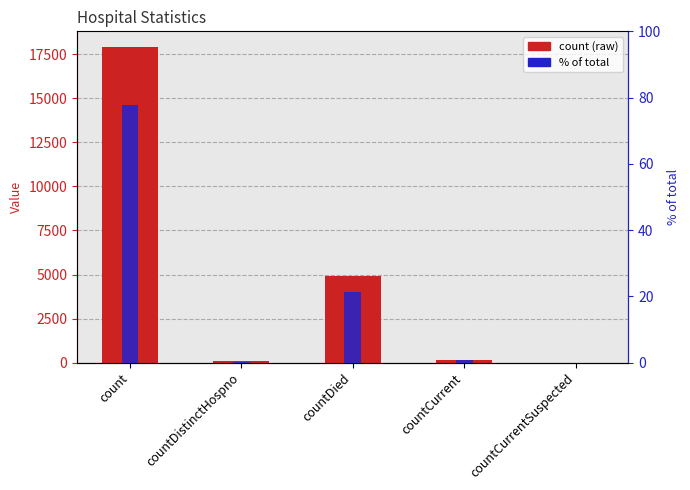

How many values in the count series are below 159?

2